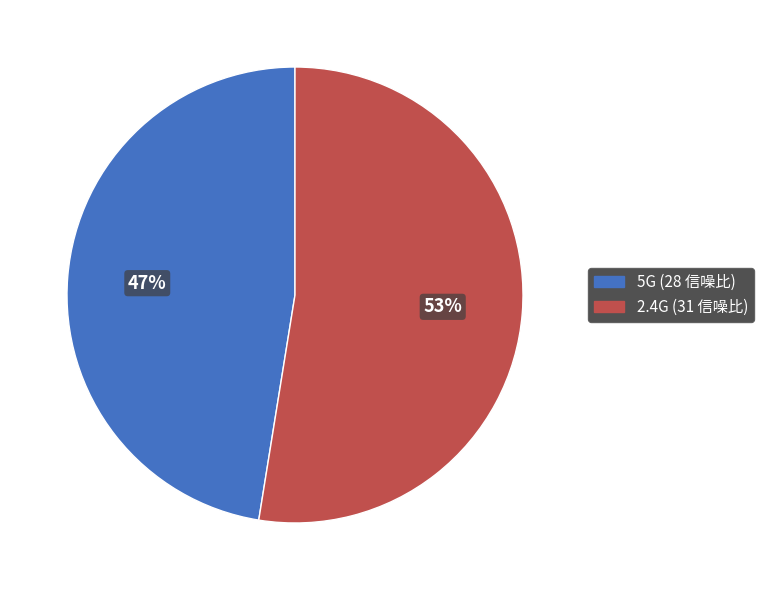

What is the smallest slice in the pie chart?

5G